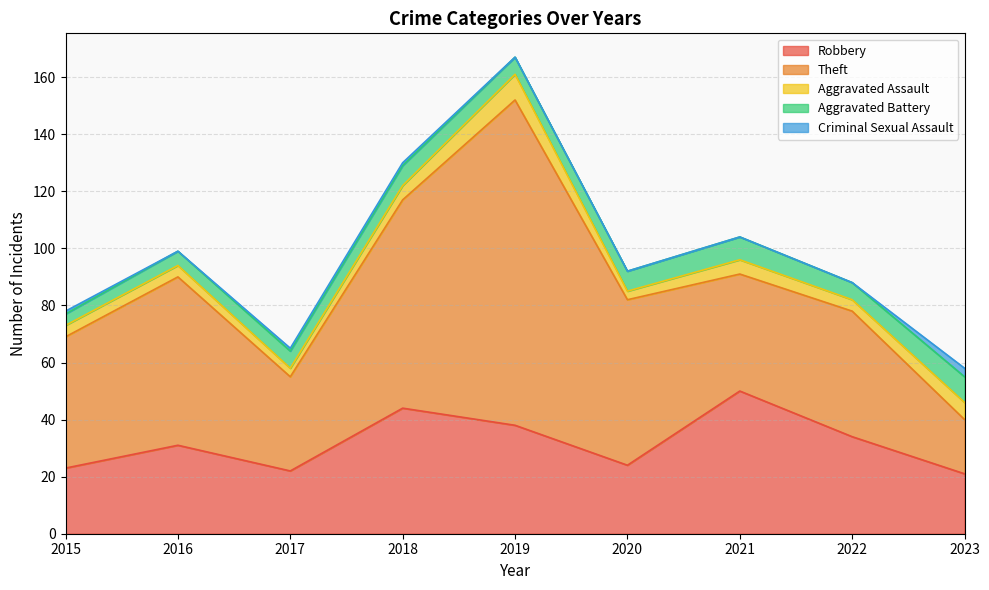

True or false: Theft and Criminal Sexual Assault intersect in this chart.

False